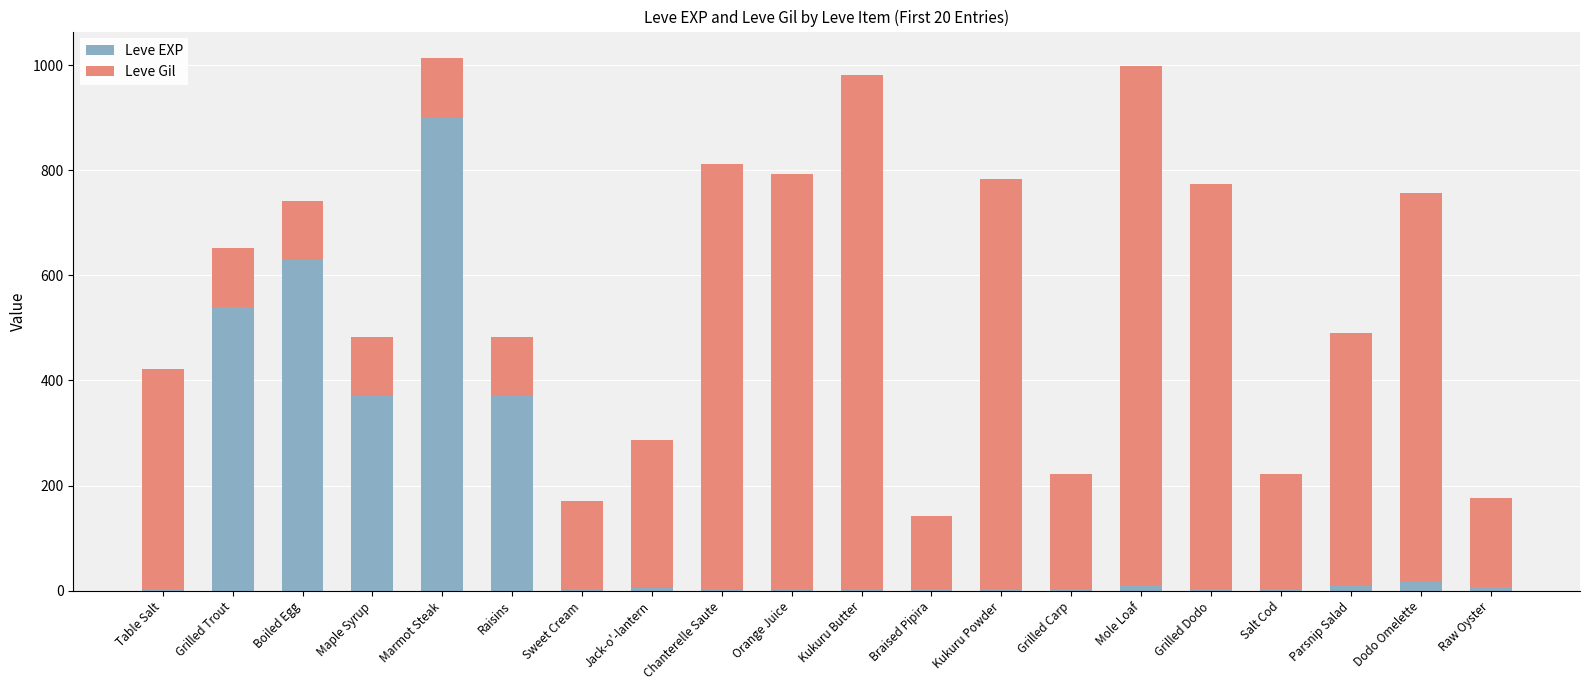

What is the maximum value for Leve EXP?

900